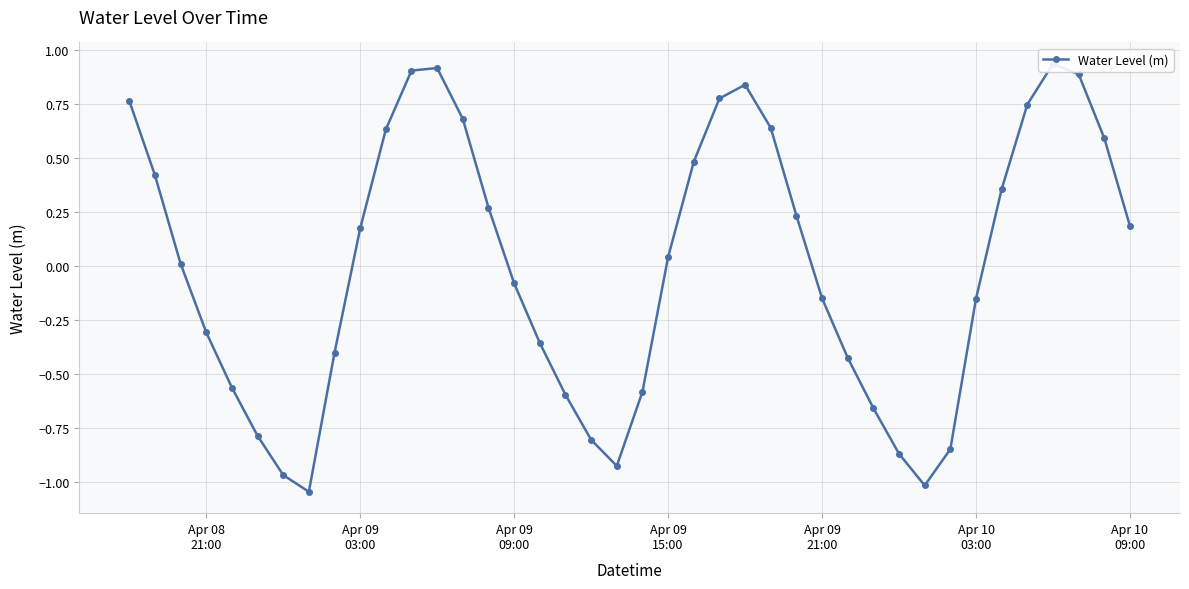

True or false: the data has more than 2 interior local peaks.

True